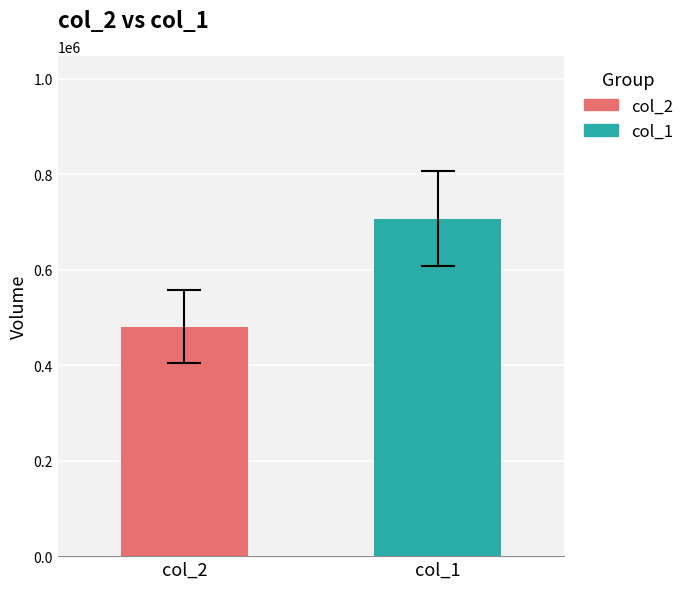

Count the number of data series in this chart.

2